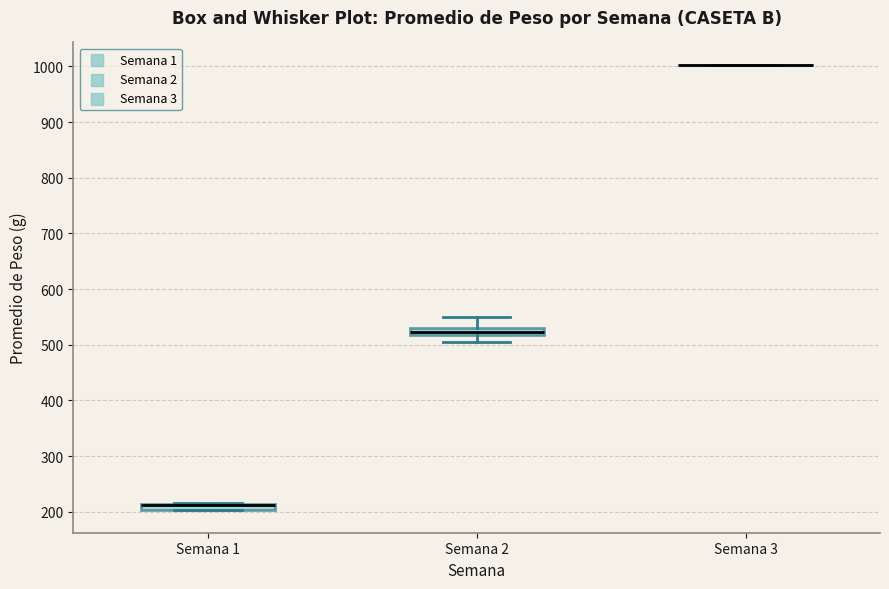

Where is the upper edge of the box for Semana 2 on the y-axis? The values are not printed on the chart, so give them approximately, as read against the axis.

530